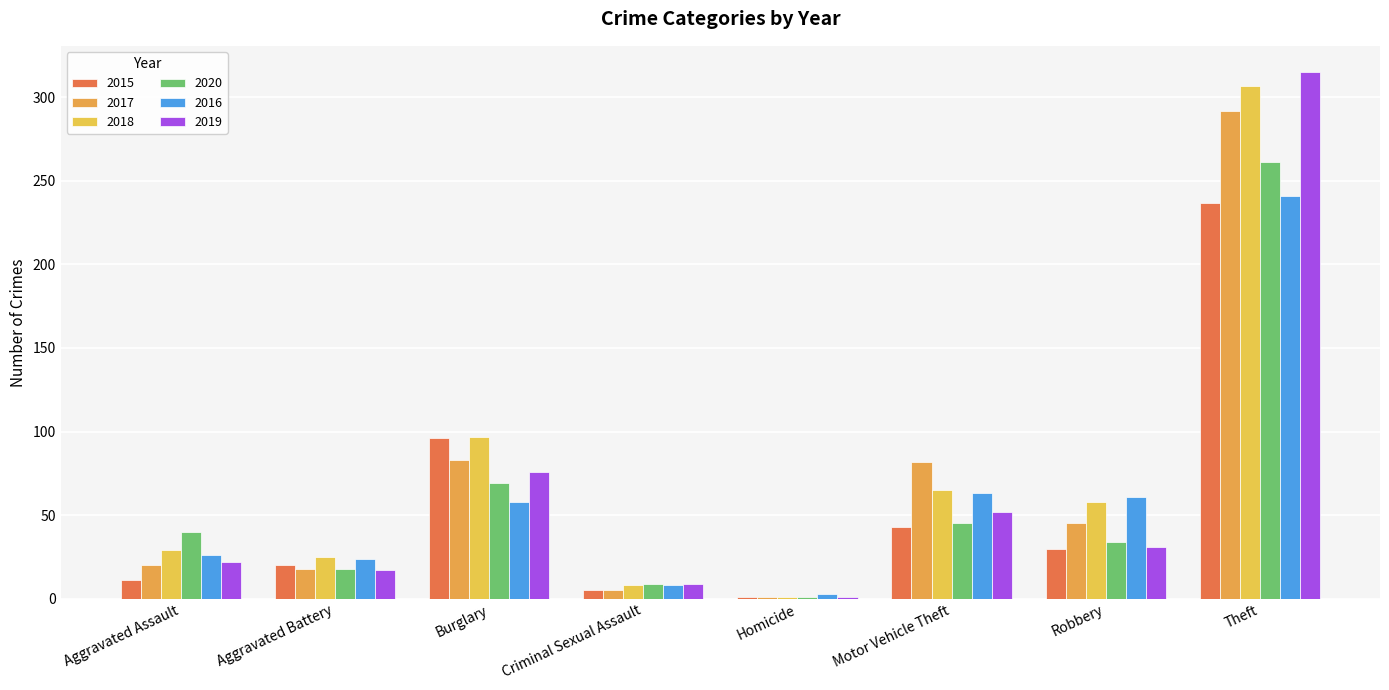

The 2017 series shows 0 at Homicide. True or false?

False